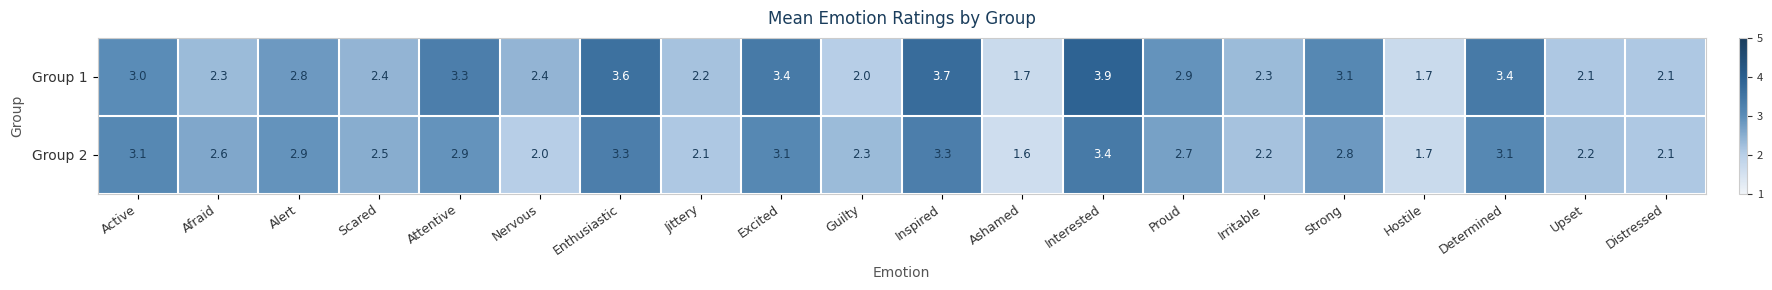

At which category is the sum across all series the highest?

Interested